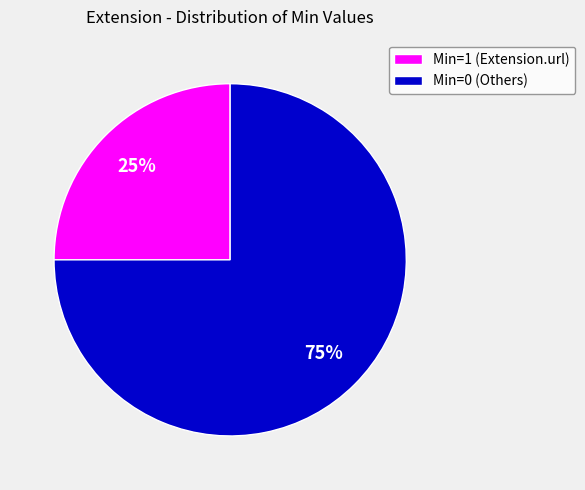

How many slices are in this pie chart?

2